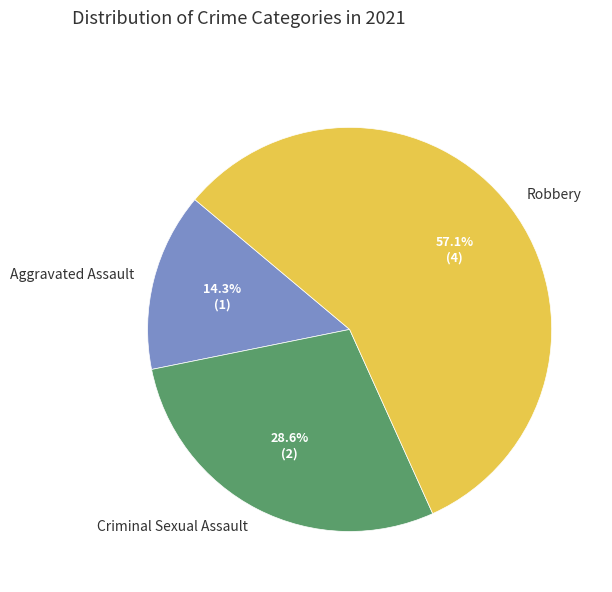

Does Robbery account for over 50% of the chart?

Yes